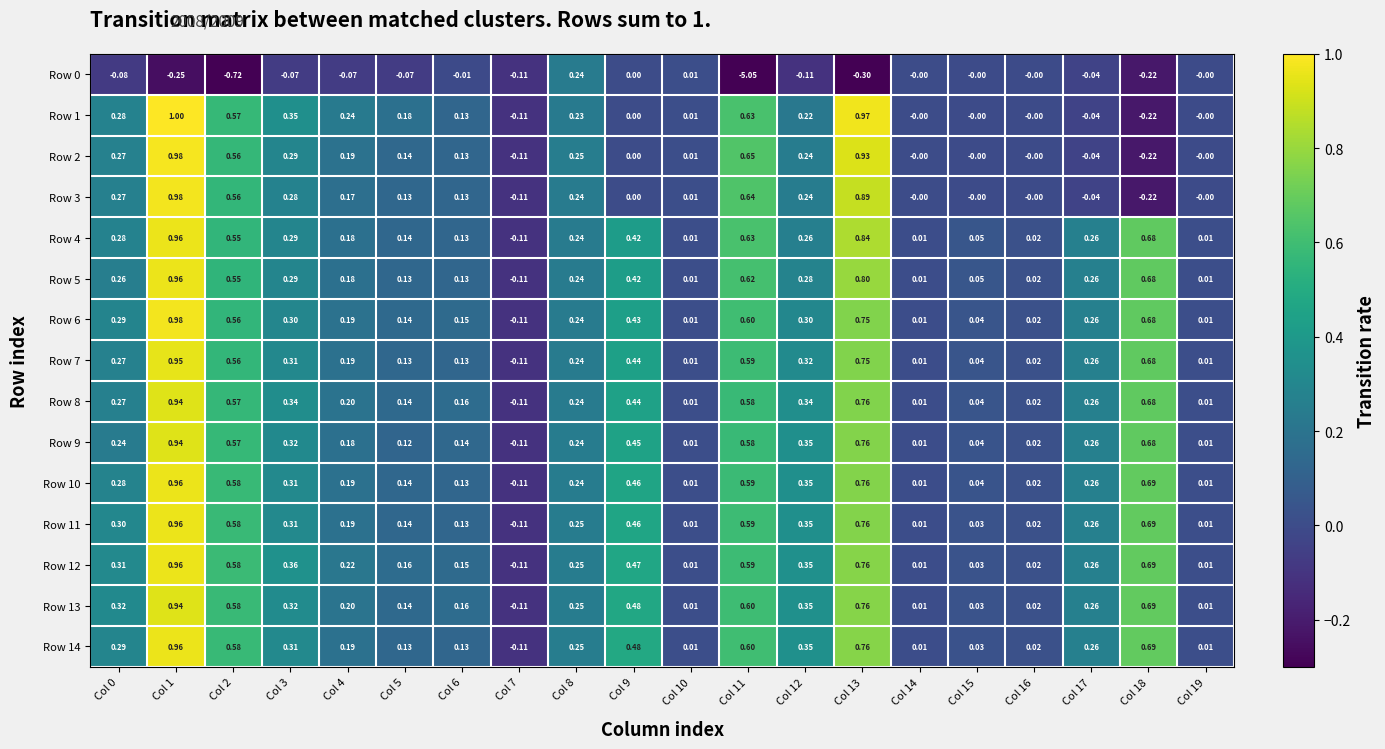

Which category has the lowest value across all series?

Col 11